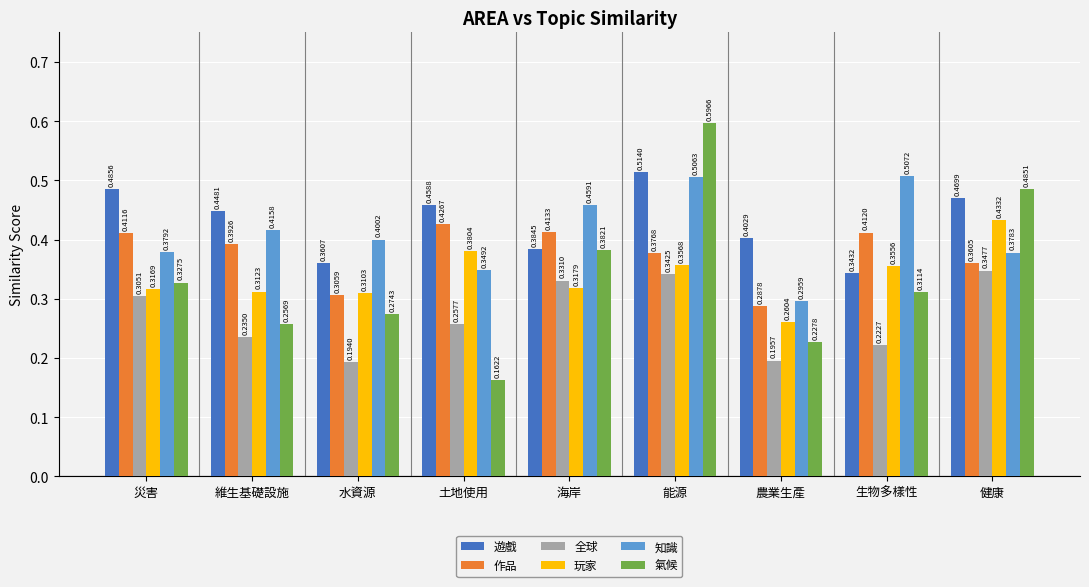

Which category has the lowest value in the 玩家 series?

農業生產